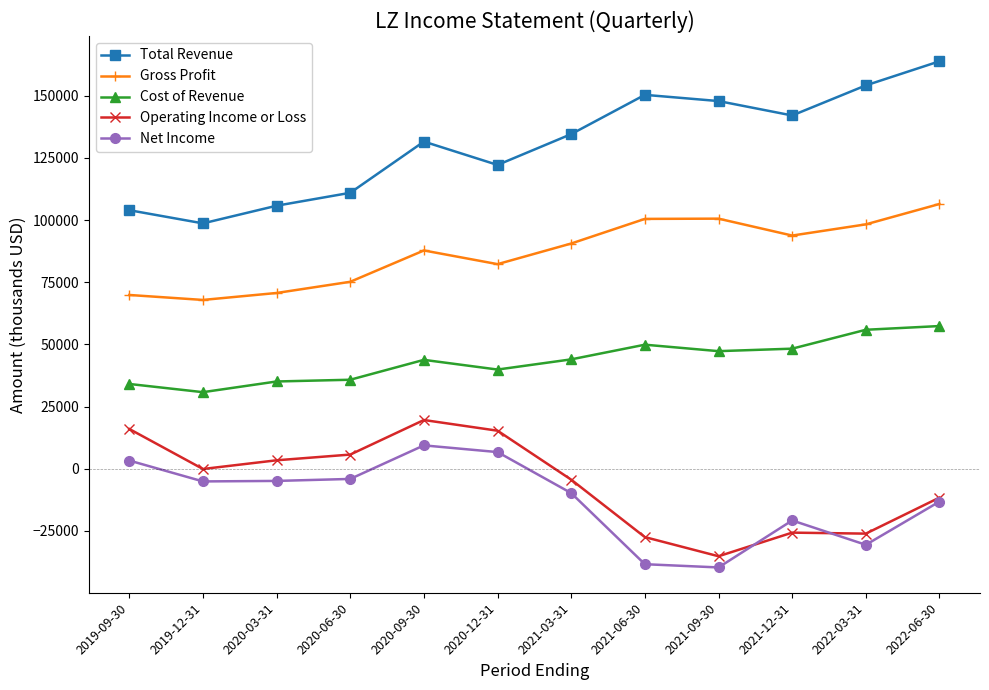

What is the sum of the Gross Profit values at 2022-06-30 and 2021-03-31?

197100